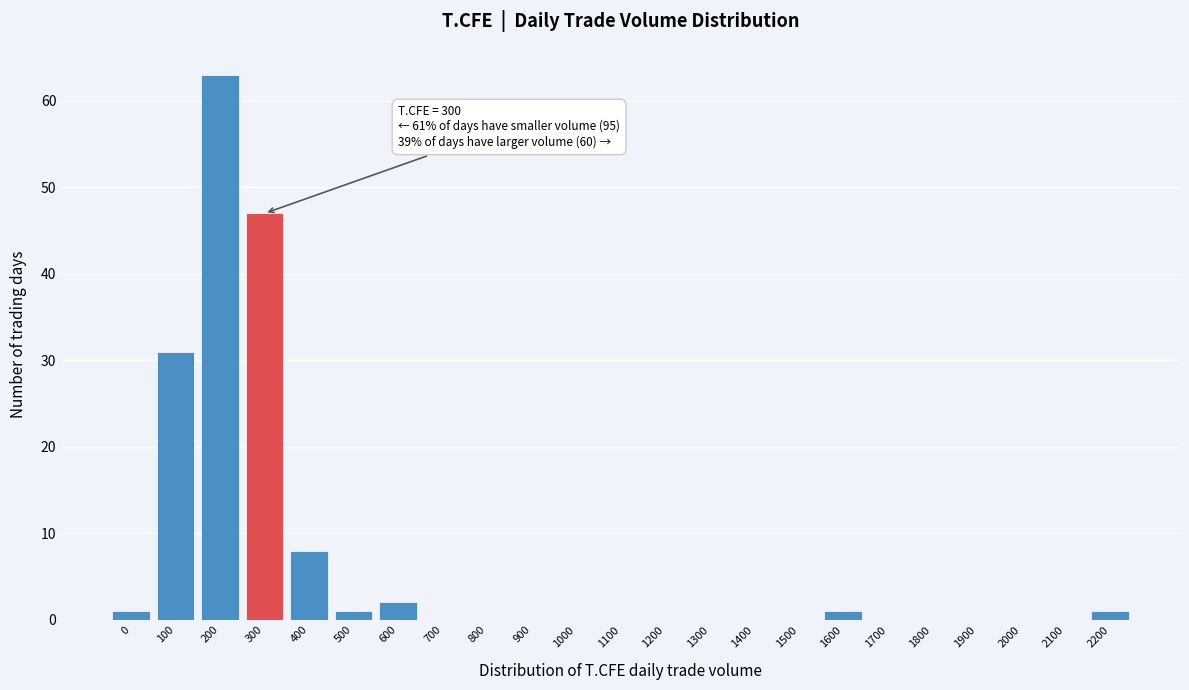

Reading left to right, list all the values displayed in this chart.

0=1	100=31	200=63	300=47	400=8	500=1	600=2	700=0	800=0	900=0	1000=0	1100=0	1200=0	1300=0	1400=0	1500=0	1600=1	1700=0	1800=0	1900=0	2000=0	2100=0	2200=1